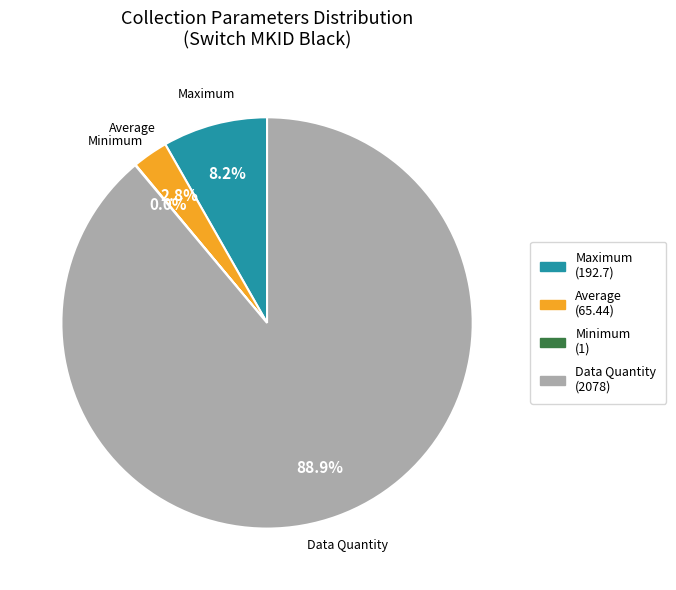

What is the total percentage of Maximum (192.7) and Data Quantity (2078)?

97.2%